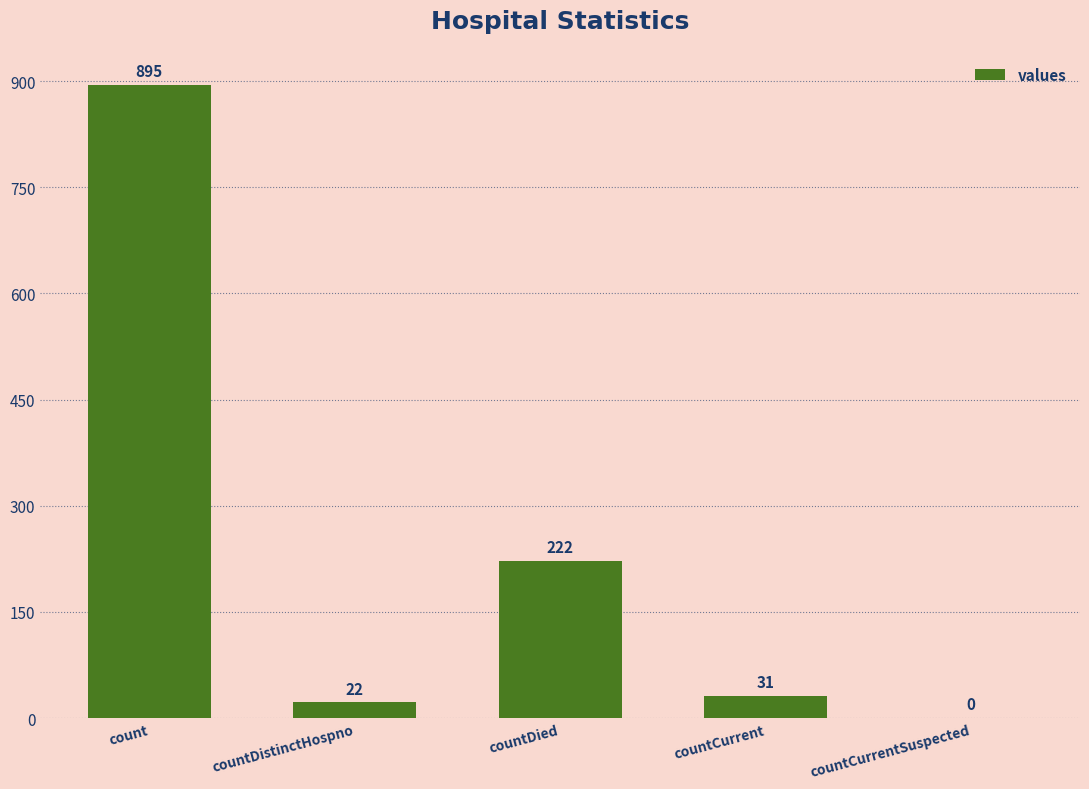

What is the sum of all values?

1170